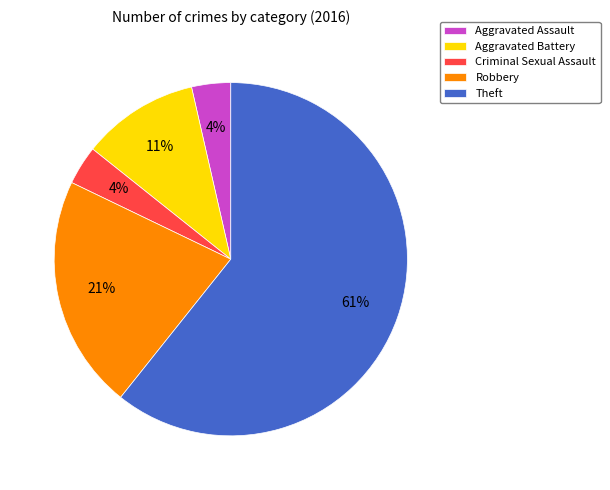

How many slices are in this pie chart?

5